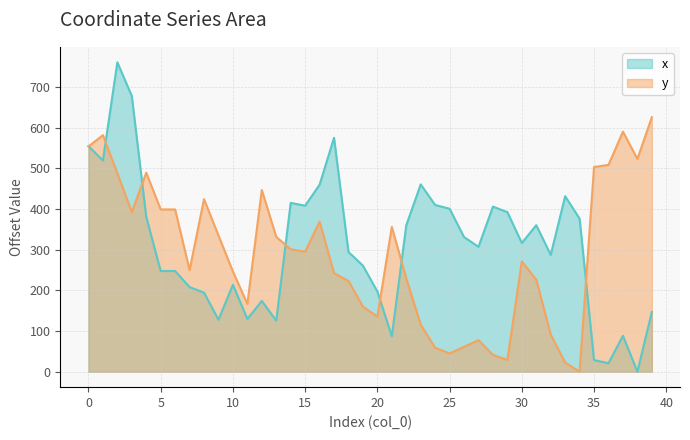

What value does the y series have at 5?

399.0